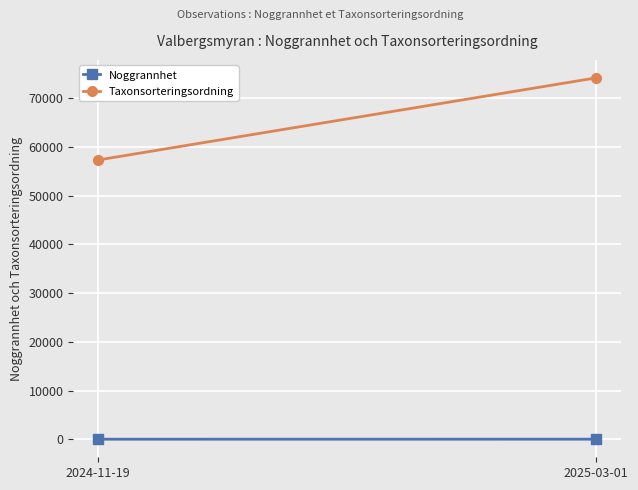

Reading left to right, extract all data points from this chart.

Noggrannhet: 2.0	9.8
Taxonsorteringsordning: 57356.0	74206.6